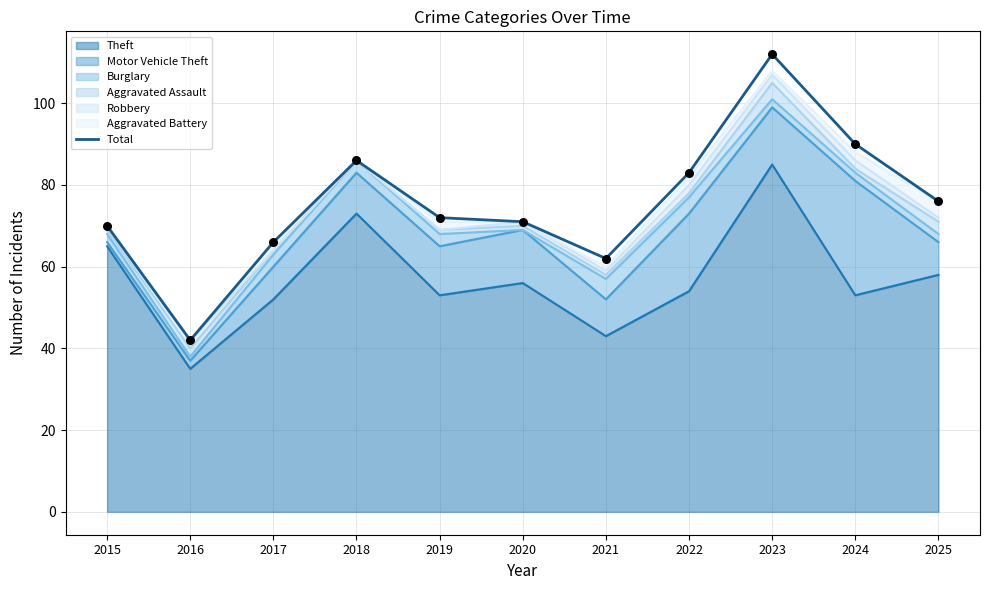

What is the change in value from 2018 to 2022?

-3